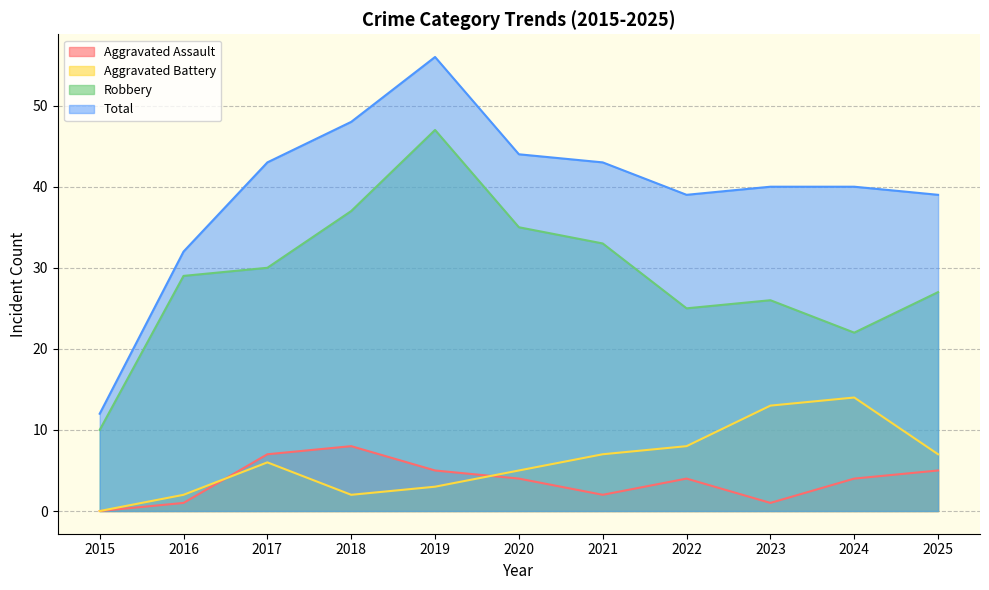

The value of Total at 2025 is 64. True or false?

False